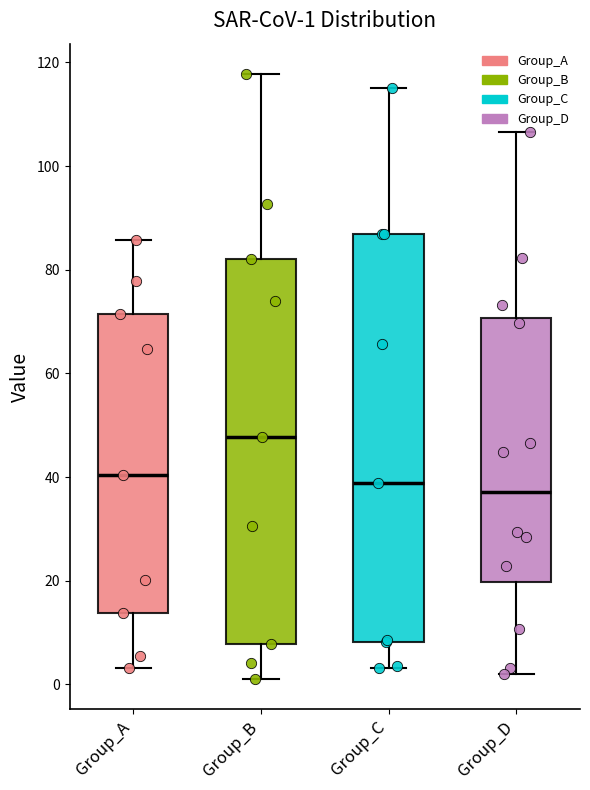

Which box has the highest median line?

Group_B